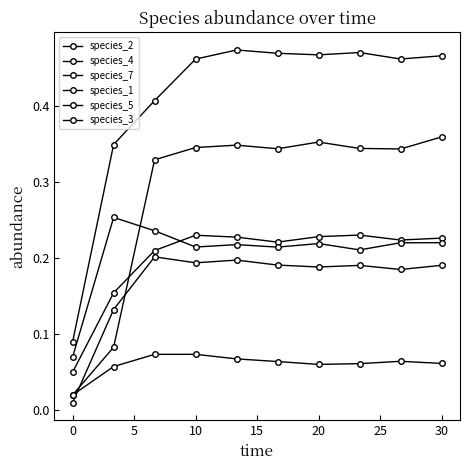

Reading left to right, transcribe all the data shown in this chart.

species_2: 0.0	0.1	0.2	0.2	0.2	0.2	0.2	0.2	0.2	0.2
species_4: 0.0	0.1	0.1	0.1	0.1	0.1	0.1	0.1	0.1	0.1
species_7: 0.1	0.3	0.4	0.5	0.5	0.5	0.5	0.5	0.5	0.5
species_1: 0.1	0.2	0.2	0.2	0.2	0.2	0.2	0.2	0.2	0.2
species_5: 0.1	0.3	0.2	0.2	0.2	0.2	0.2	0.2	0.2	0.2
species_3: 0.0	0.1	0.3	0.3	0.3	0.3	0.4	0.3	0.3	0.4